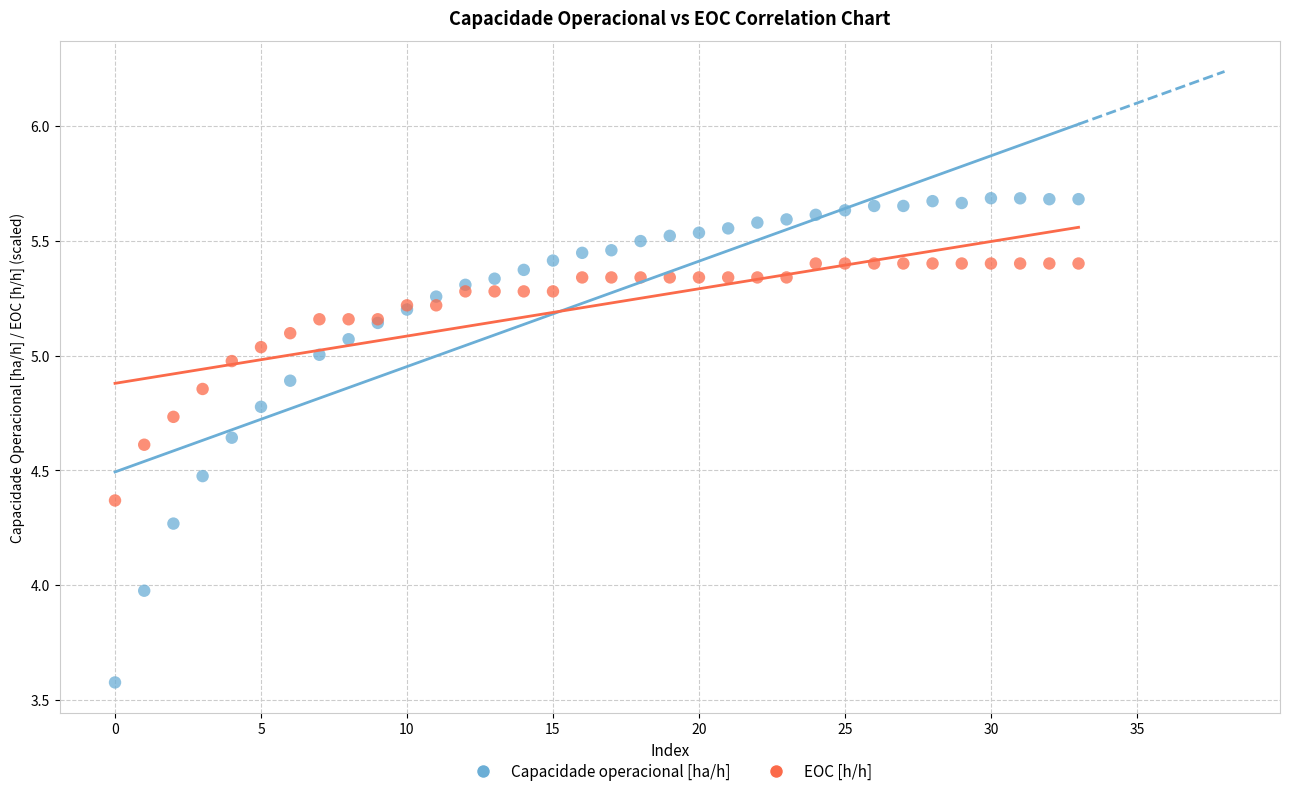

Which series has the widest spread of Y values?

Capacidade operacional [ha/h]